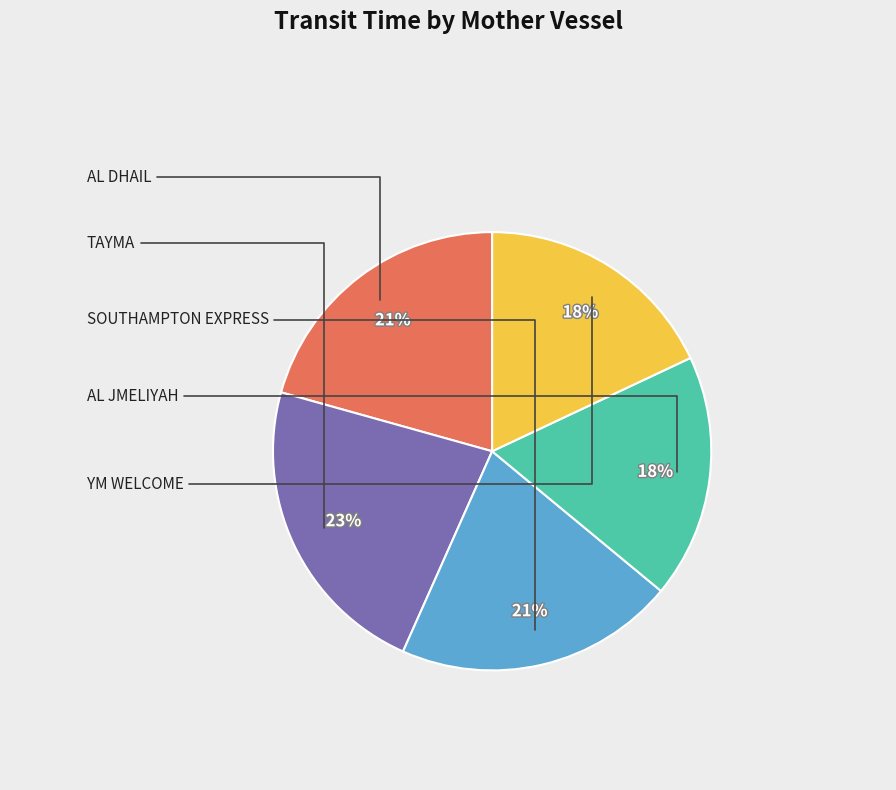

Is there any slice that represents more than half of the pie?

No